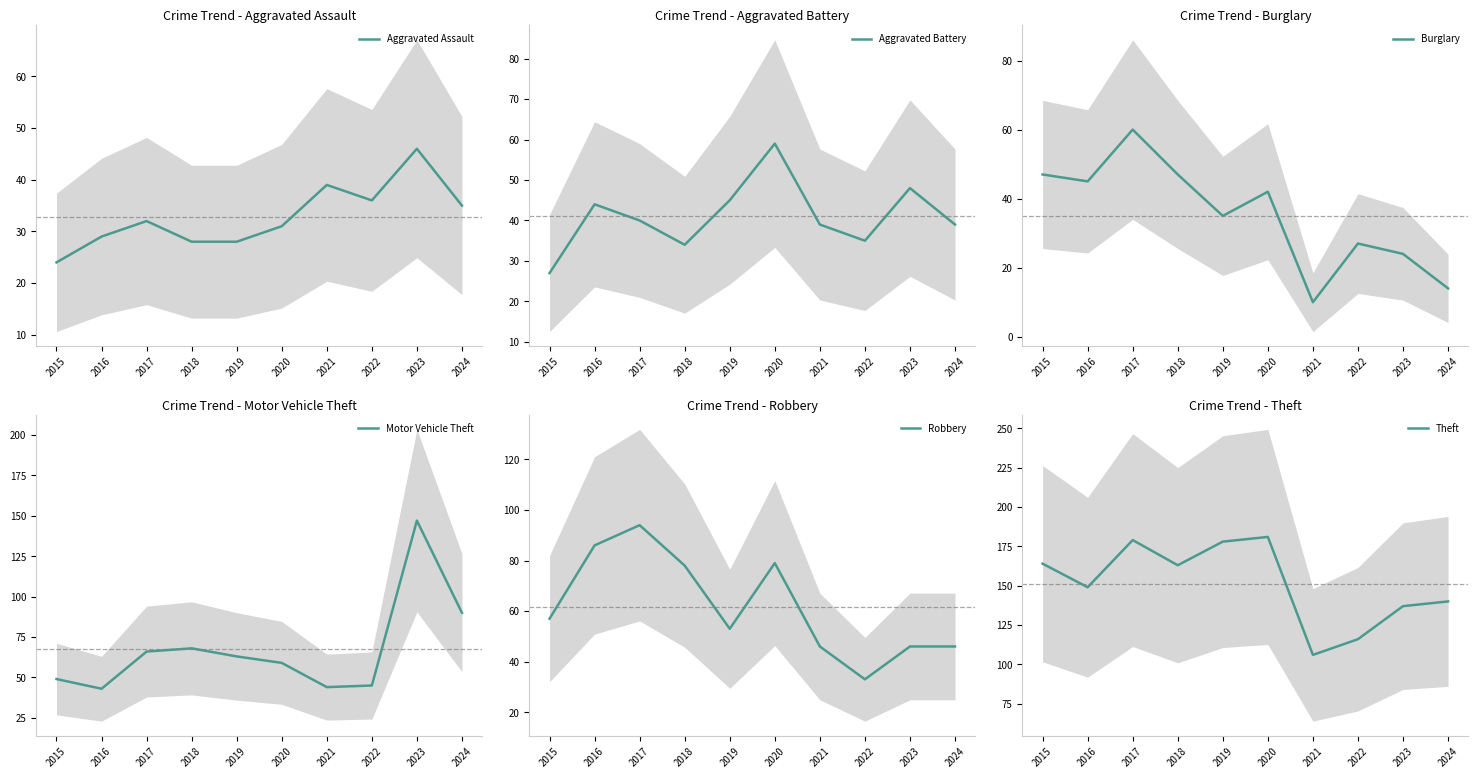

True or false: Theft and Burglary cross at least once.

False